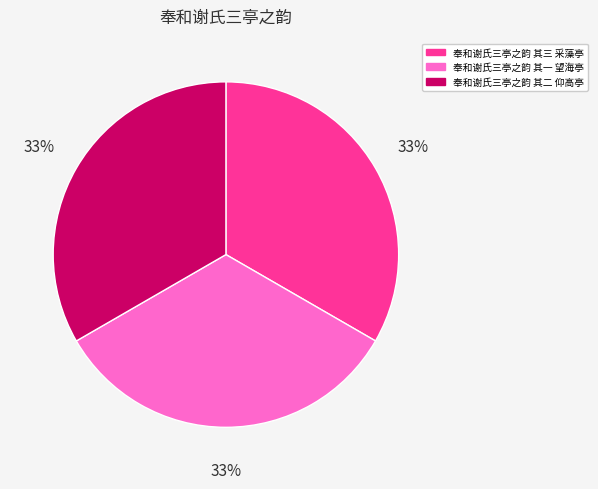

How many segments does this pie chart have?

3